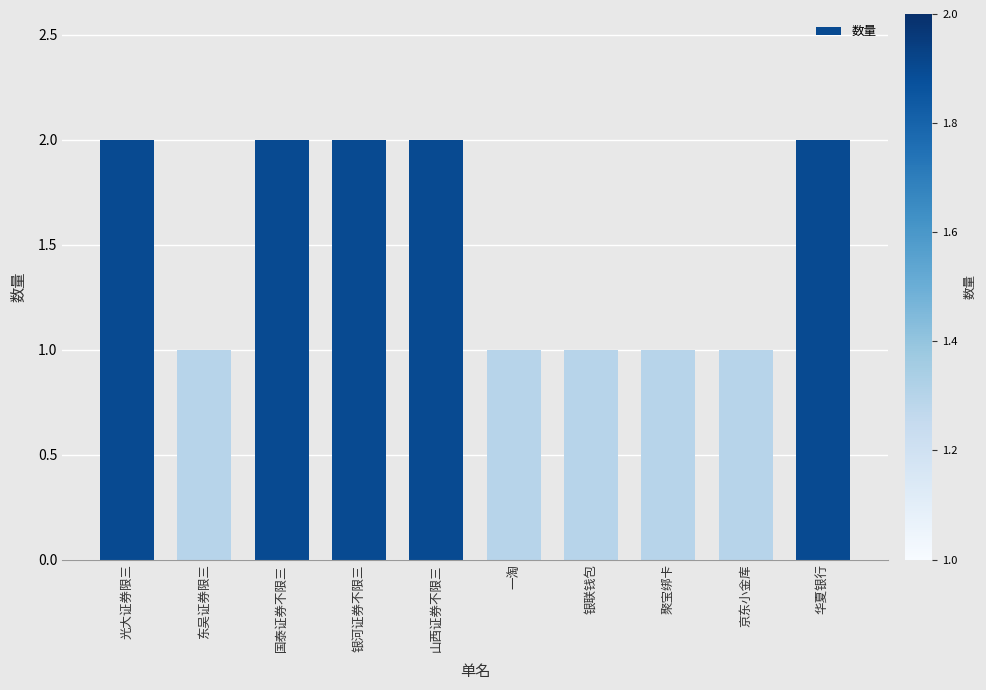

What is the value of the 5th bar from the left?

2